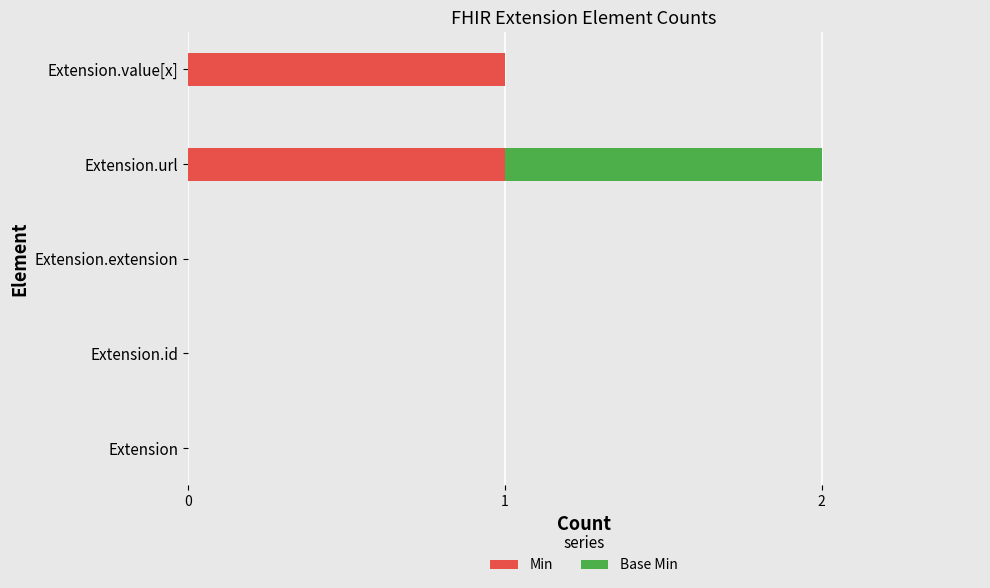

True or false: Min has a value of 1 at Extension.value[x].

True